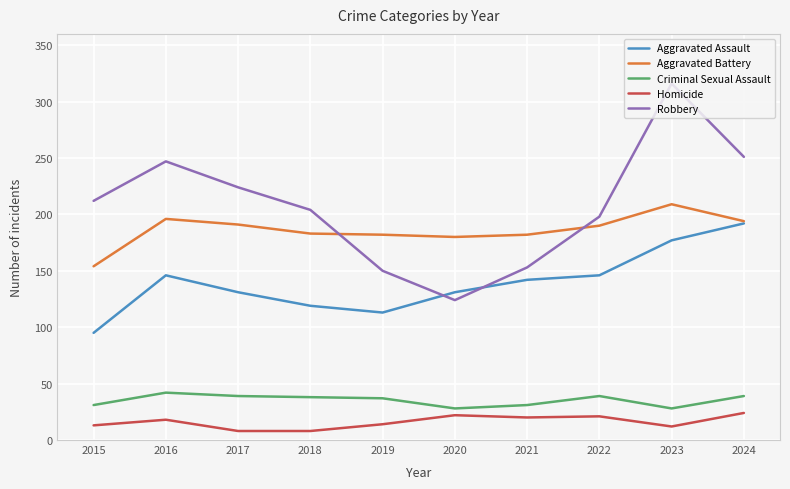

The Robbery series shows 284 at 2018. True or false?

False